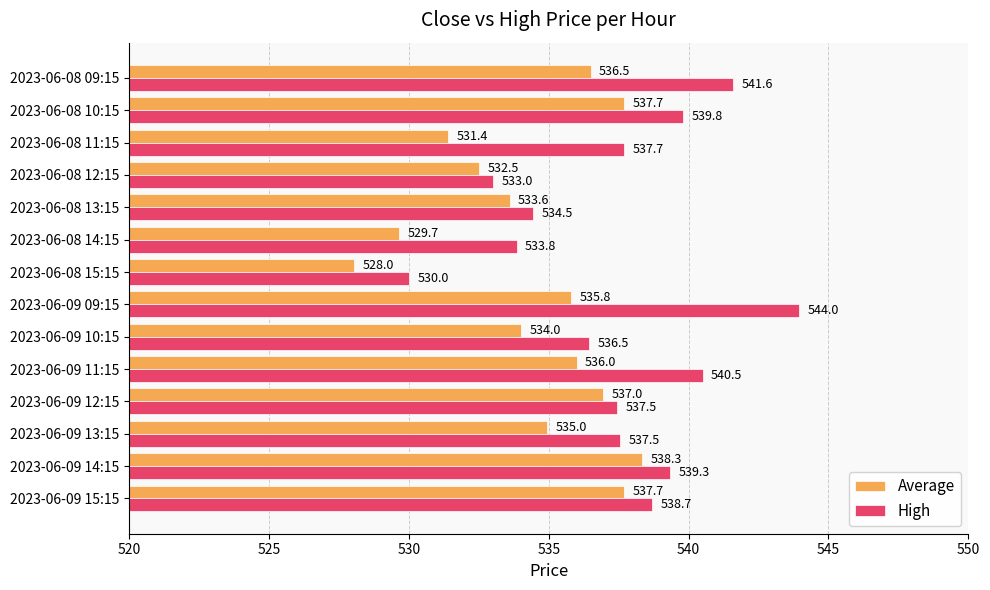

What is the difference between the second highest and second lowest values in the Average series?

8.0